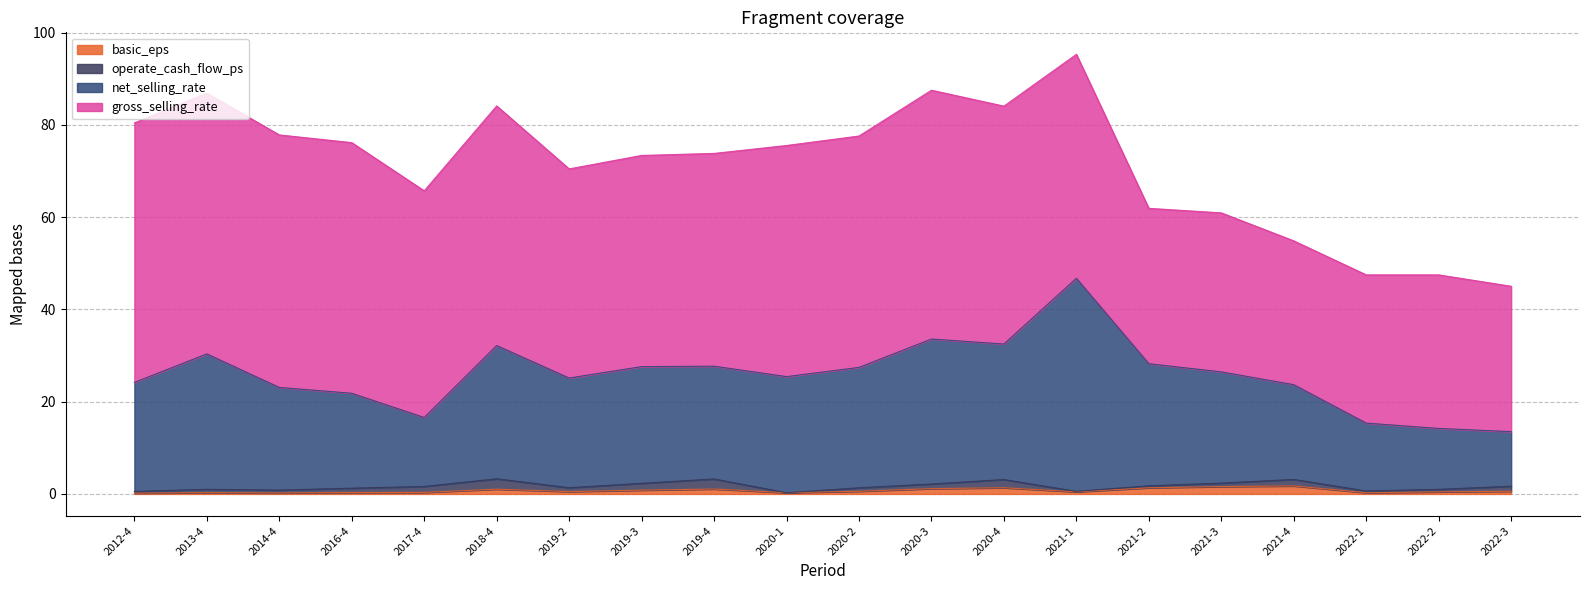

Does the chart have visible grid lines?

Yes